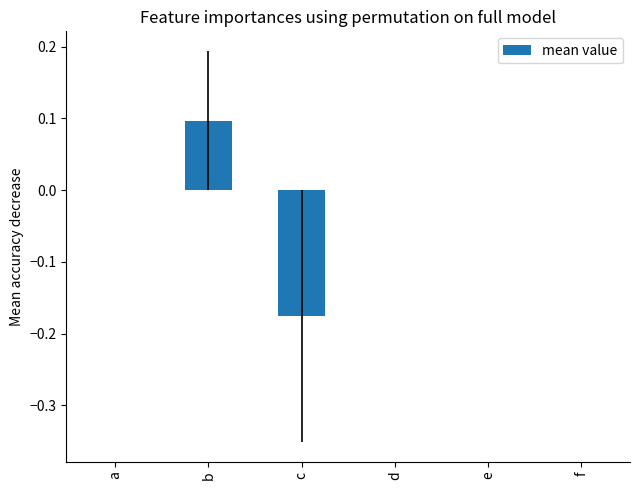

Which label corresponds to the largest value in the chart?

b